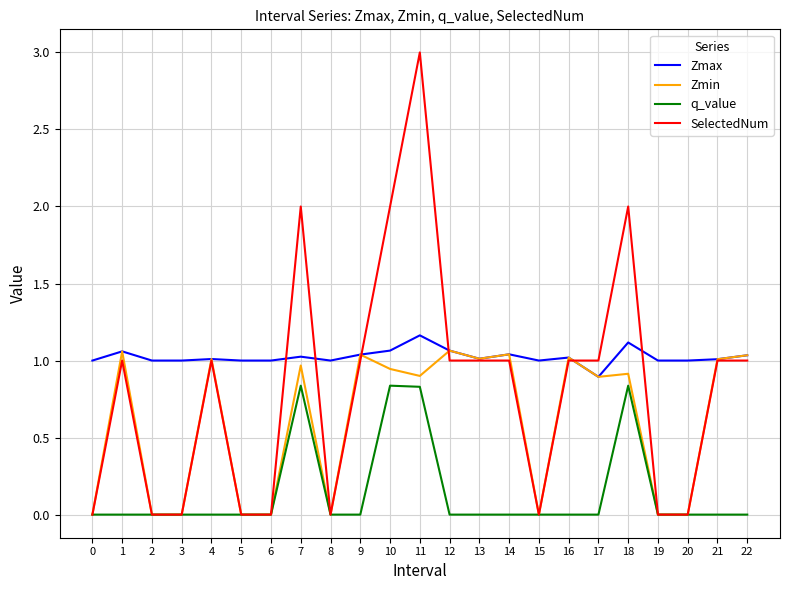

Which series has the largest total across all categories?

Zmax